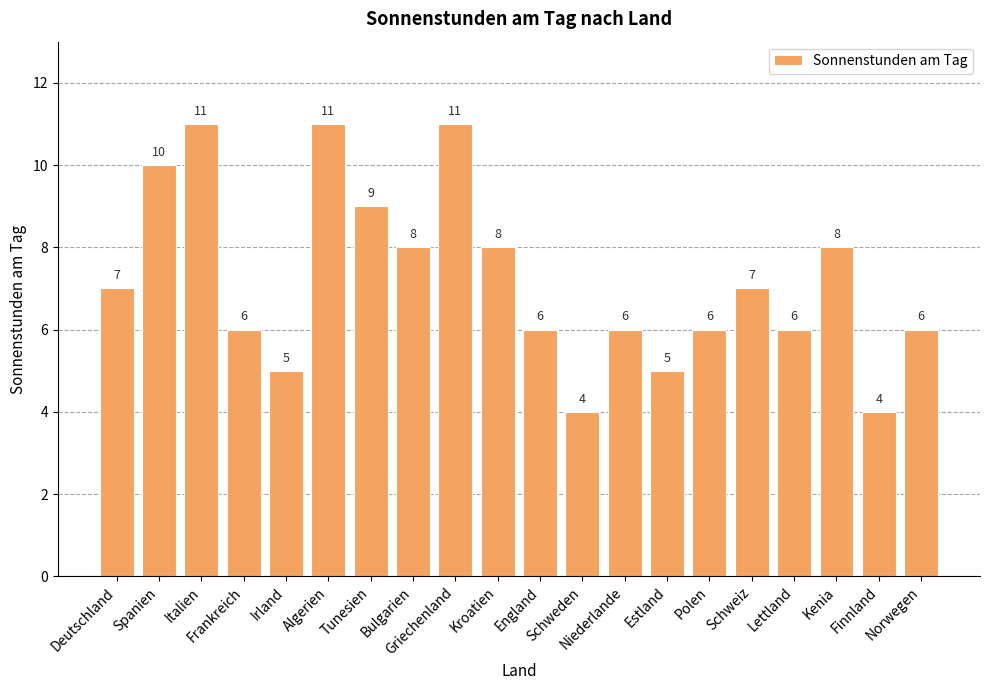

Are the bars horizontal?

No